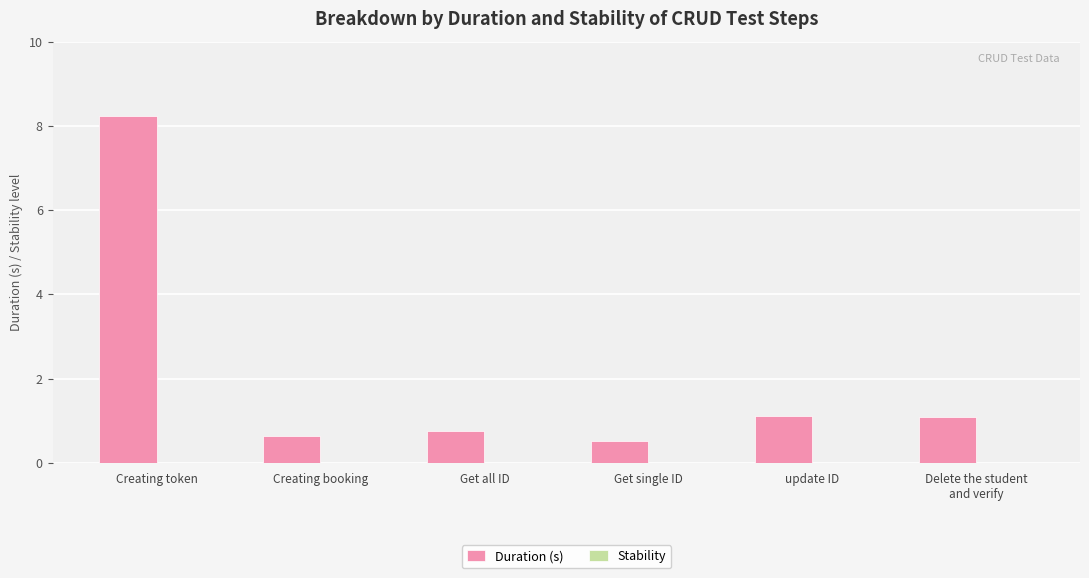

Does the chart contain stacked bars?

No